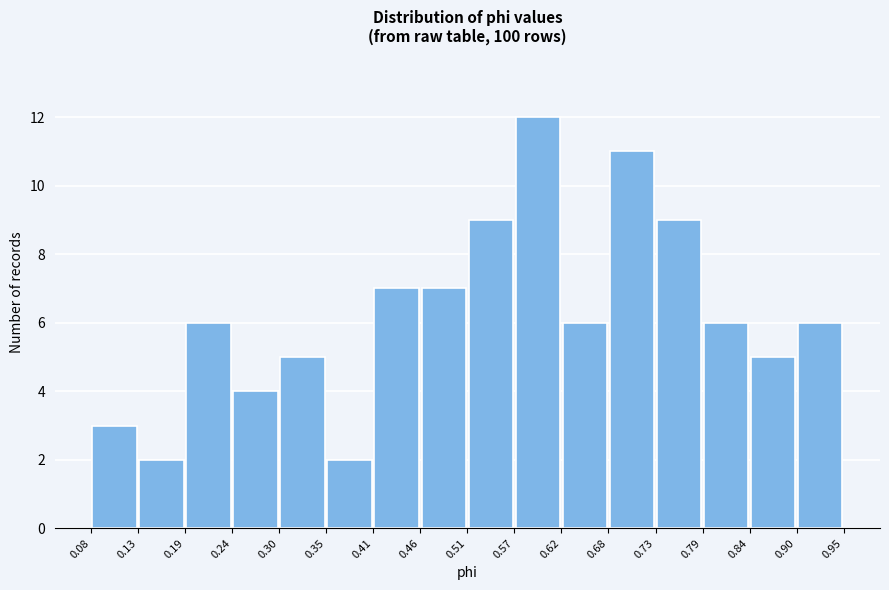

Reading left to right, transcribe this chart: for each bar, give the range it covers on the x-axis and its height. The values are not printed on the chart, so give them approximately, as read against the axis.

0.08 to 0.13: 3
0.13 to 0.19: 2
0.19 to 0.24: 6
0.24 to 0.30: 4
0.30 to 0.35: 5
0.35 to 0.41: 2
0.41 to 0.46: 7
0.46 to 0.51: 7
0.51 to 0.57: 9
0.57 to 0.62: 12
0.62 to 0.68: 6
0.68 to 0.73: 11
0.73 to 0.79: 9
0.79 to 0.84: 6
0.84 to 0.90: 5
0.90 to 0.95: 6